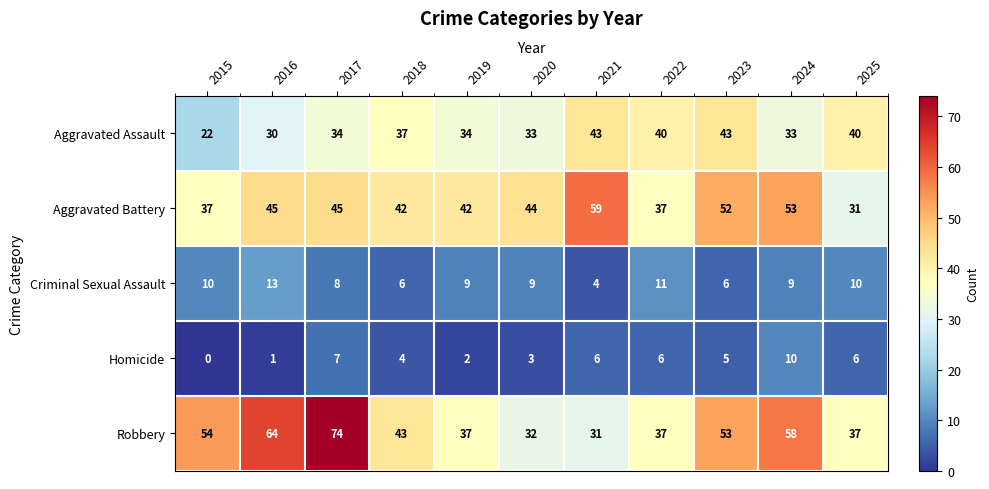

Between 2015 and 2019, which series saw the biggest shift?

Robbery